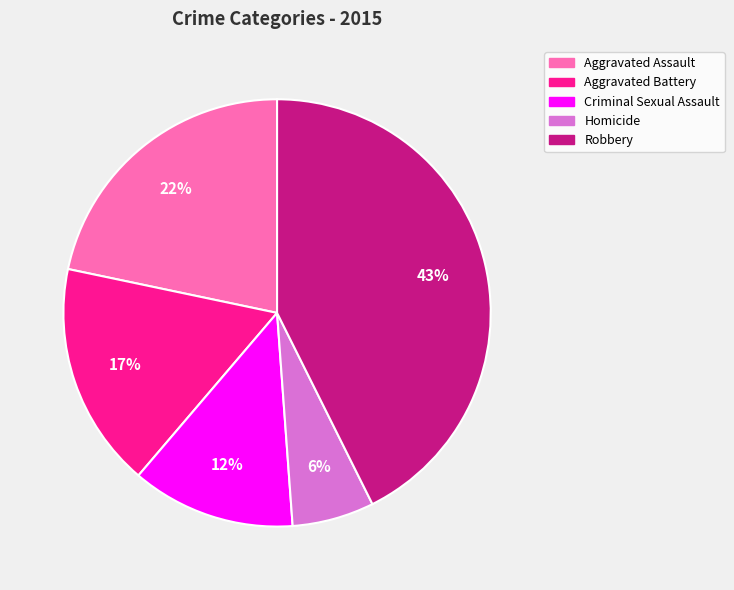

The Aggravated Battery slice represents 17% of the pie. True or false?

True